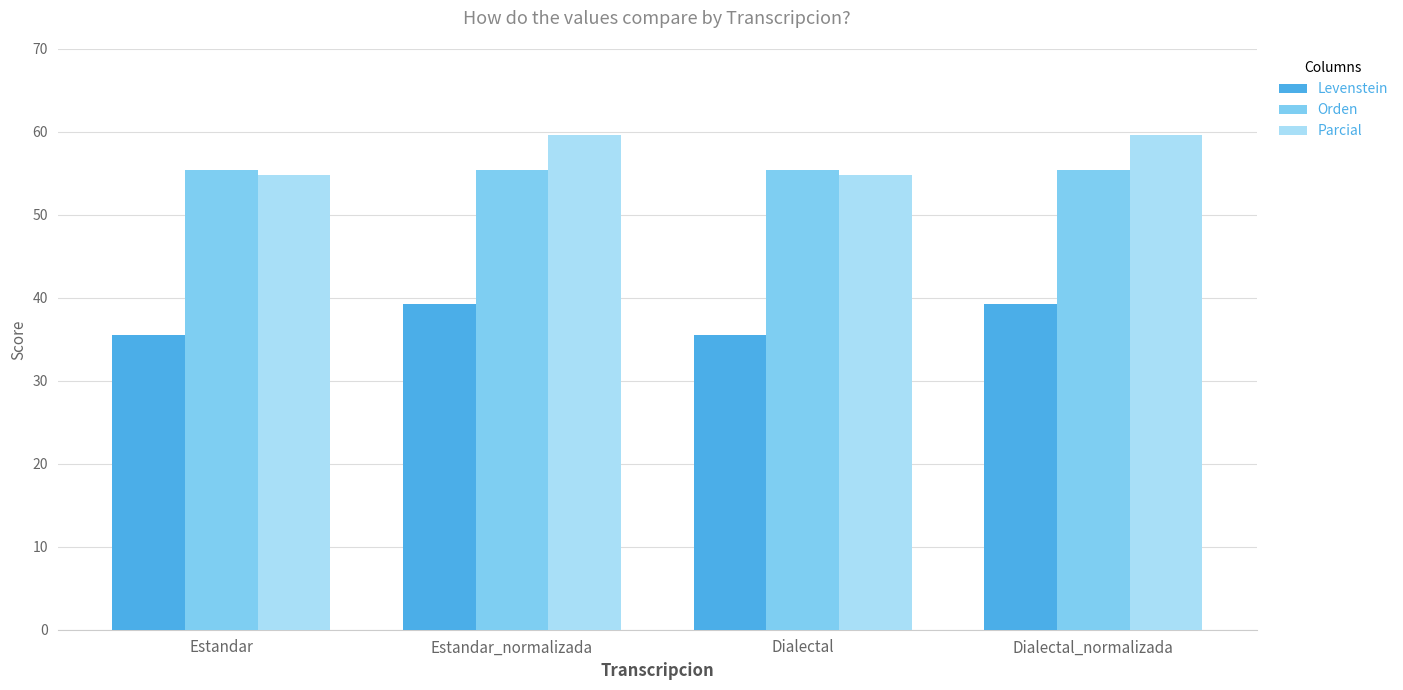

At which label does Parcial first exceed 59?

Estandar_normalizada